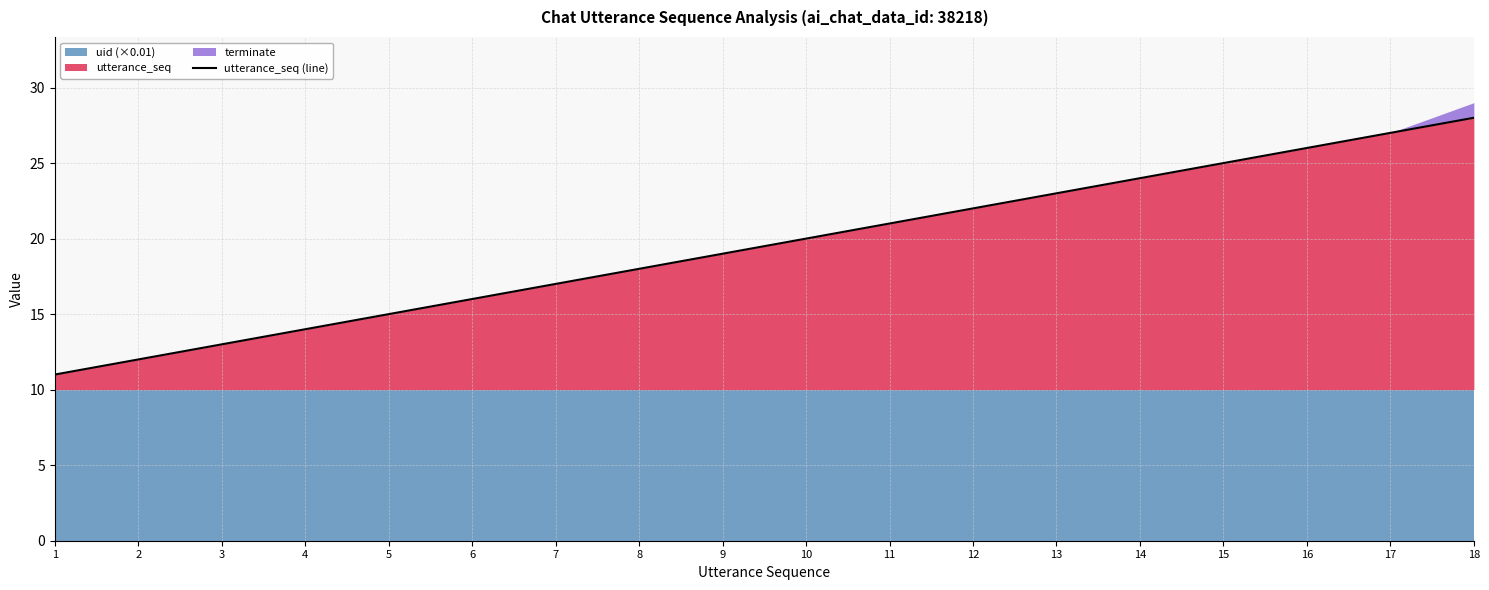

Which label corresponds to the smallest value in the chart?

1